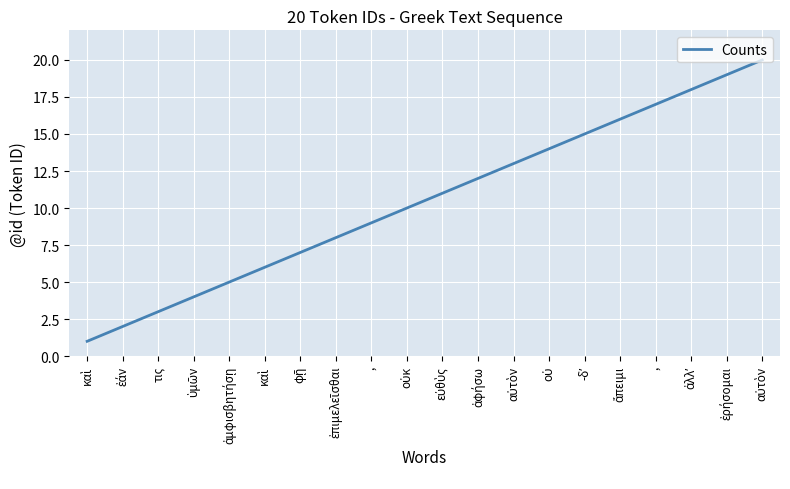

Reading right to left, extract all data points from this chart.

20	19	18	17	16	15	14	13	12	11	10	9	8	7	6	5	4	3	2	1